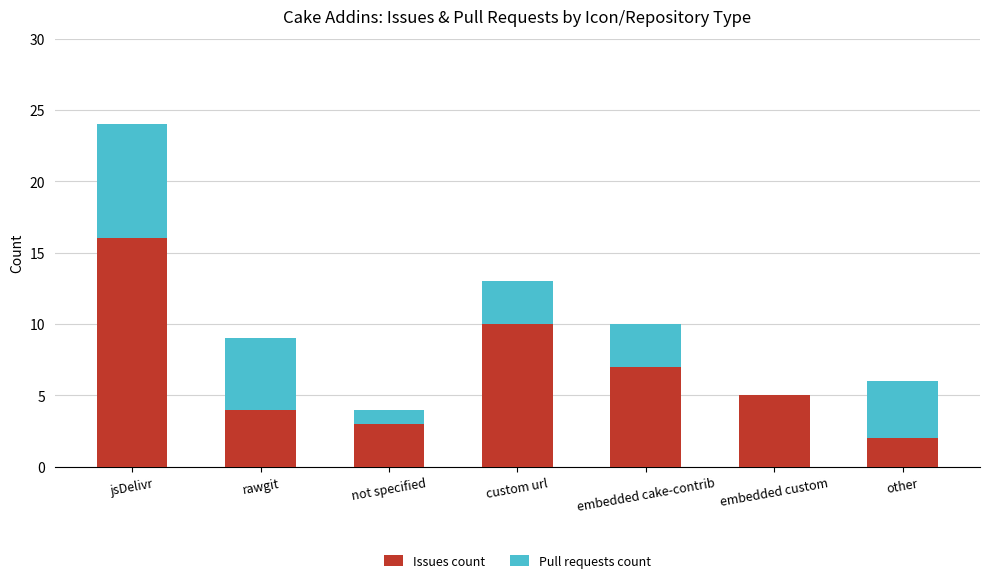

Reading right to left, what are the values for Issues count?

other=2	embedded custom=5	embedded cake-contrib=7	custom url=10	not specified=3	rawgit=4	jsDelivr=16